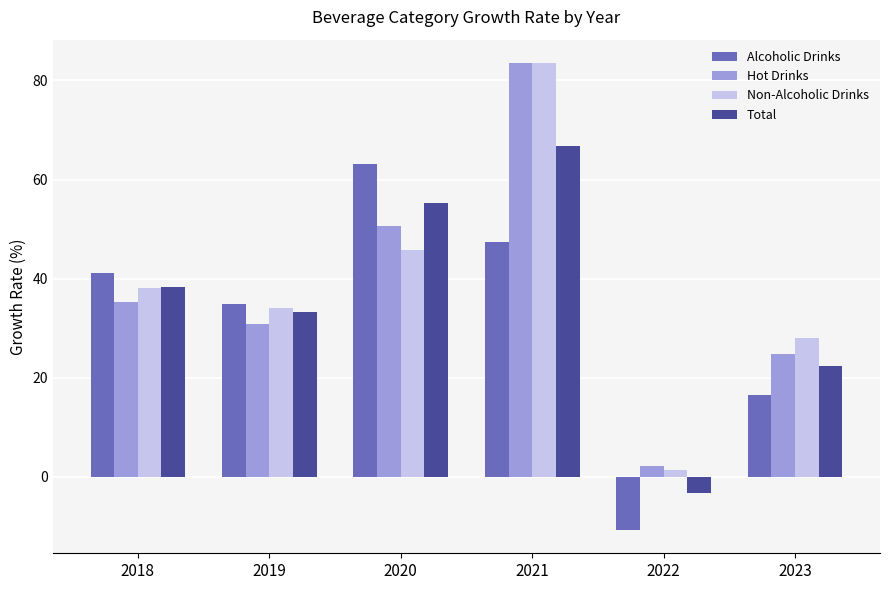

Reading left to right, transcribe all the data shown in this chart.

Alcoholic Drinks: 41.2	35.0	63.2	47.3	-10.7	16.5
Hot Drinks: 35.2	30.9	50.7	83.5	2.1	24.9
Non-Alcoholic Drinks: 38.2	34.1	45.8	83.5	1.4	28.1
Total: 38.3	33.2	55.4	66.8	-3.3	22.3